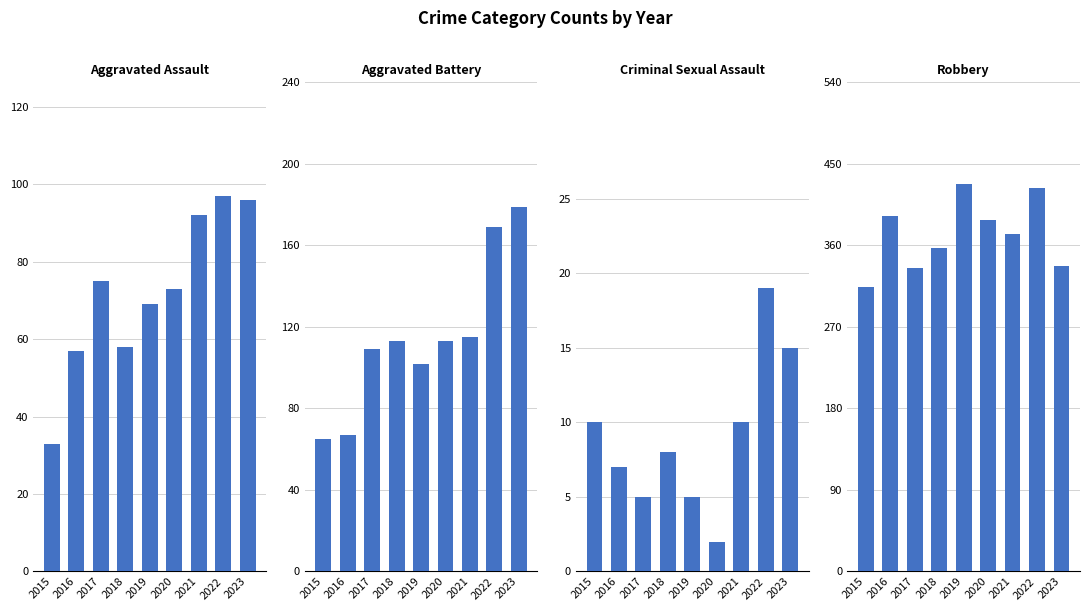

At how many categories does at least one series exceed 391?

3